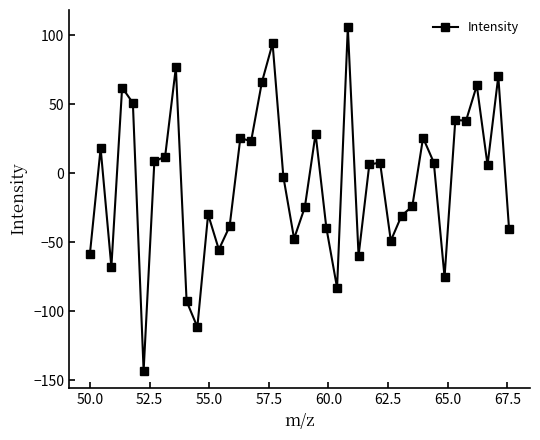

True or false: there are more than 2 points higher than both neighbors.

True